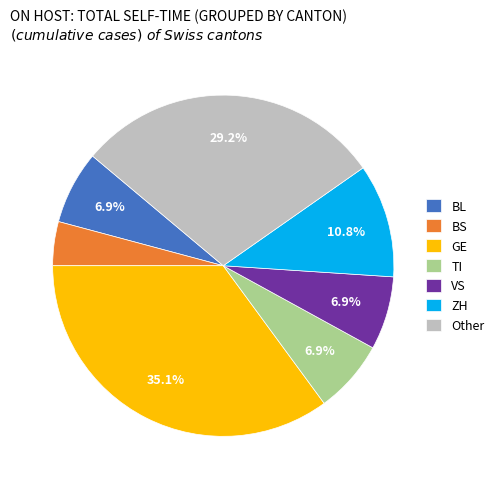

Does any single category account for the majority?

No